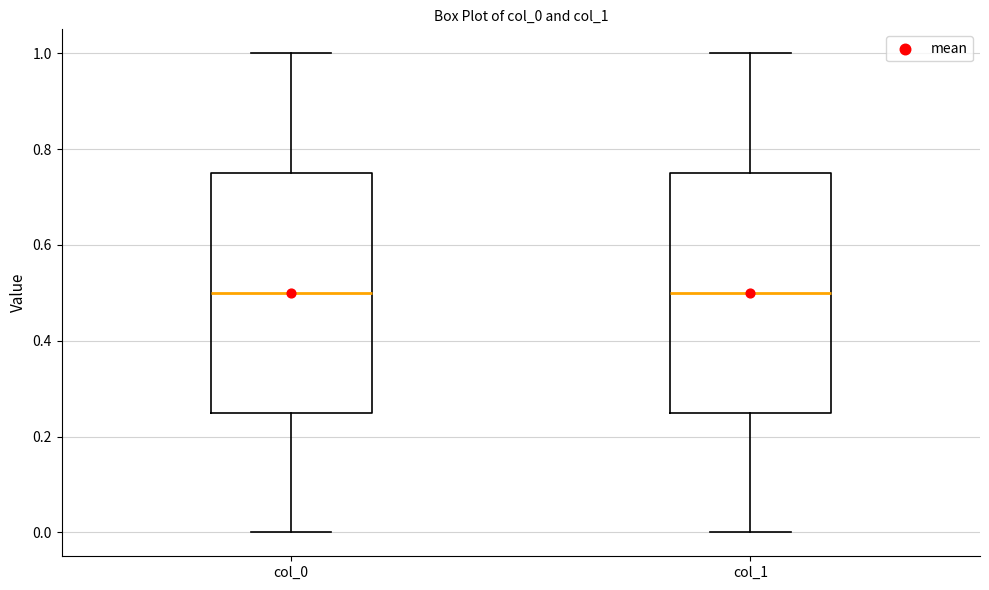

Reading left to right, transcribe this box plot: for each box, give where its median line is, the range the box spans, and where its two whiskers end, as read against the y-axis. The values are not printed on the chart, so give them approximately, as read against the axis.

col_0: median 0.50, box 0.26 to 0.76, whiskers 0.00 to 1.00
col_1: median 0.50, box 0.26 to 0.76, whiskers 0.00 to 1.00